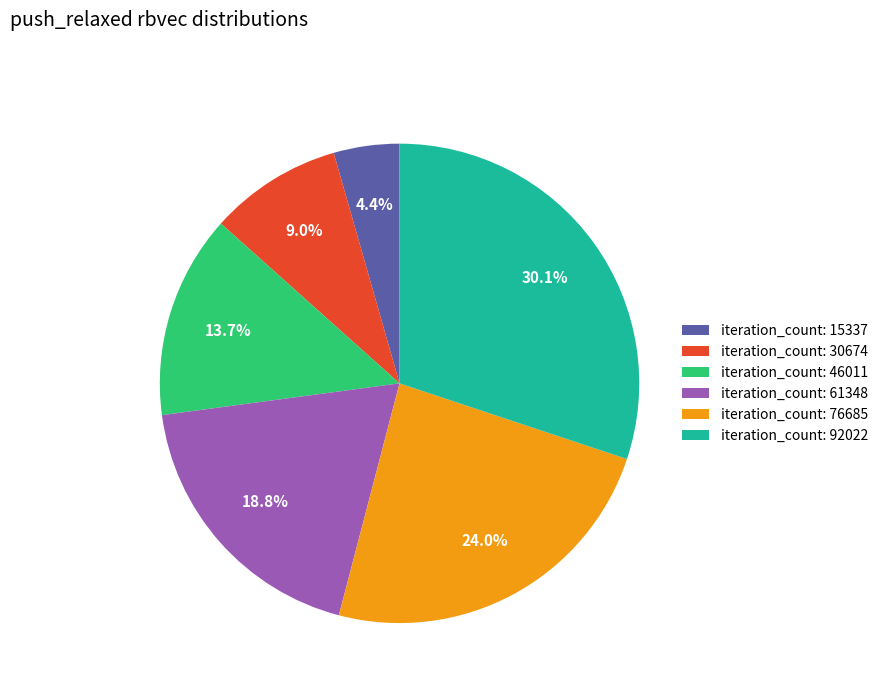

What is the ratio of the value at iteration_count: 76685 to the value at iteration_count: 92022?

0.8